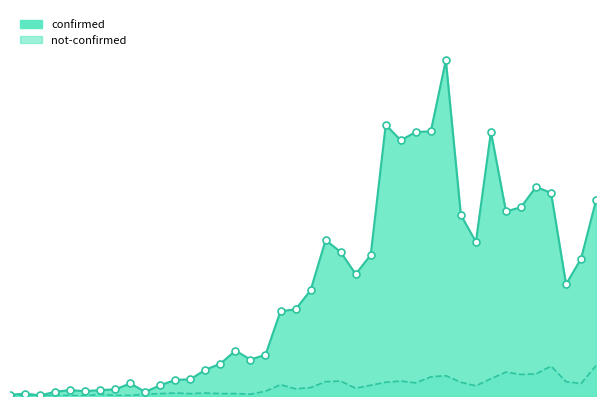

Which series reaches the maximum Y coordinate?

confirmed